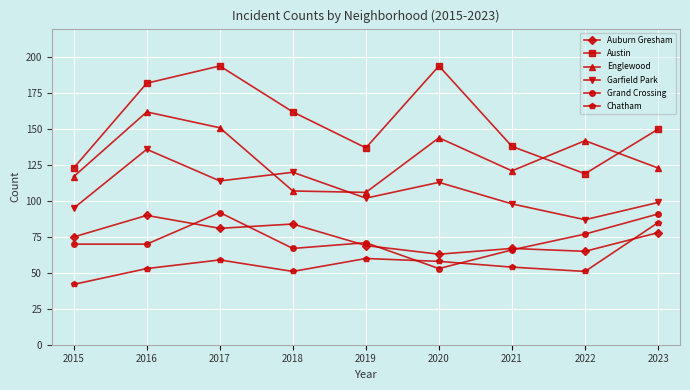

What is the difference between the highest and lowest values at 2021?

84